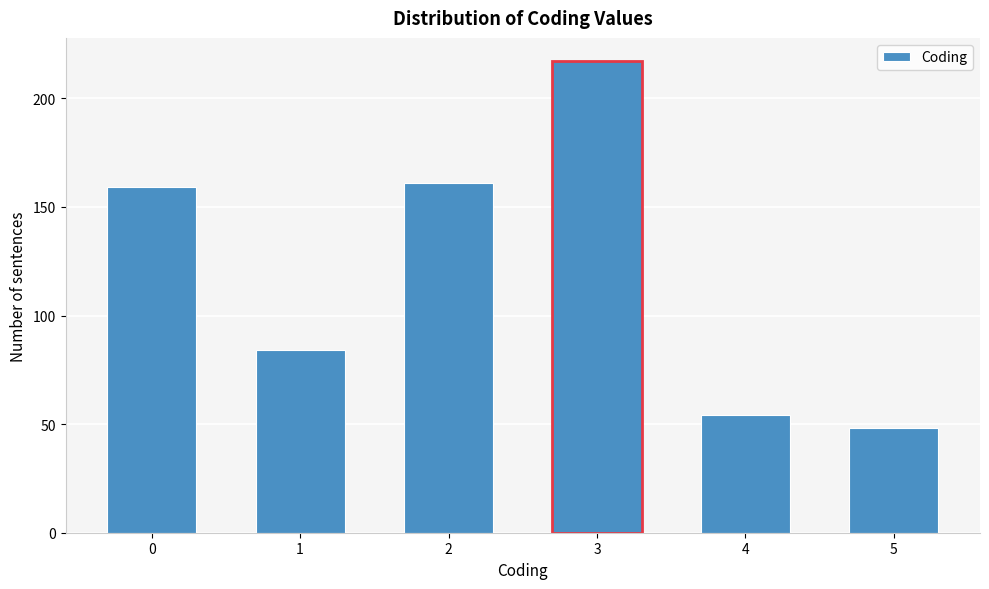

Reading left to right, what are all the values shown in this chart?

0=159	1=84	2=161	3=217	4=54	5=48